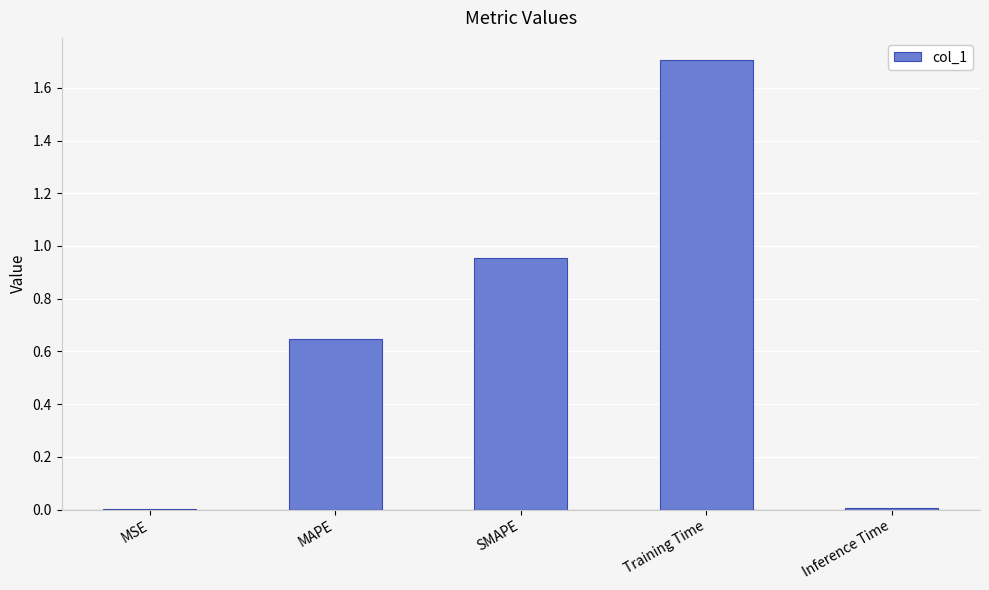

What is the sum of all values?

3.3